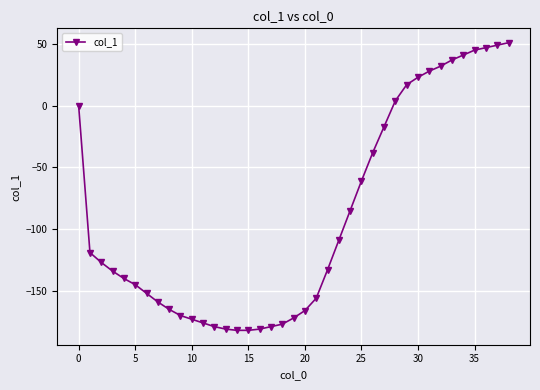

What is the sum of all values?

-3484